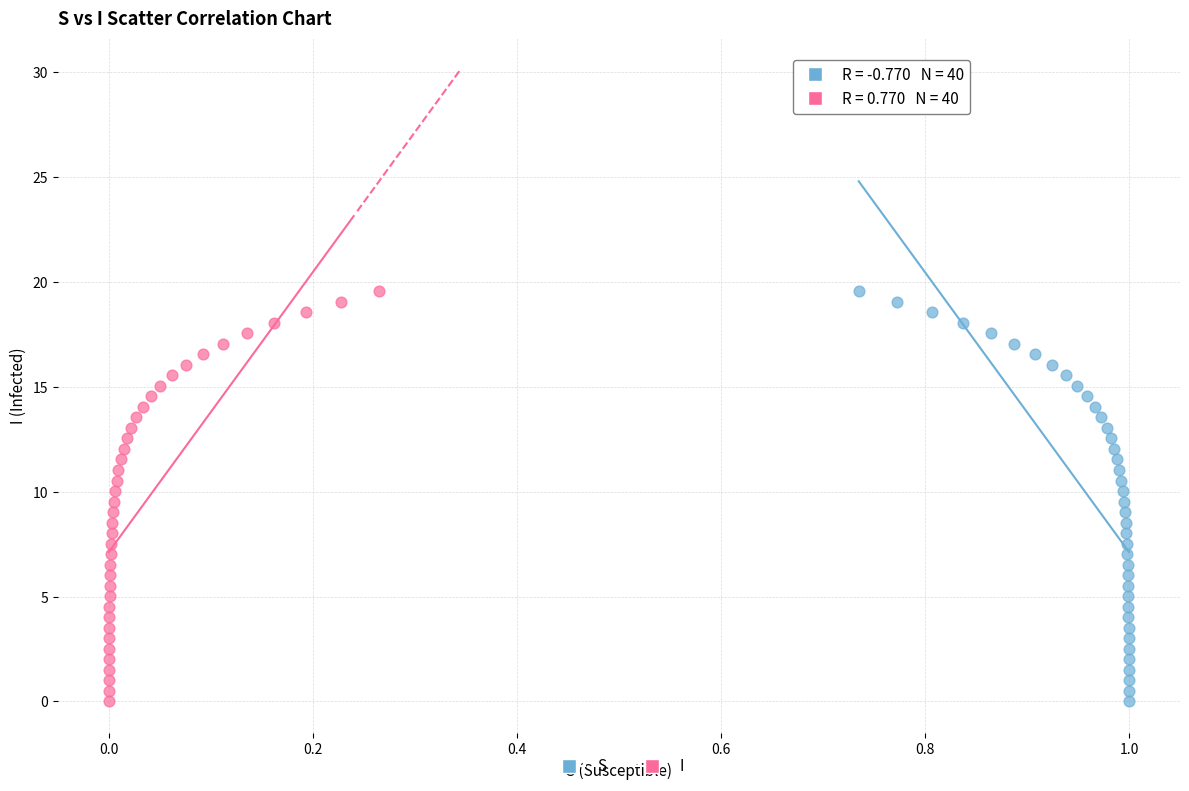

What are all the series names shown in the legend?

S, I